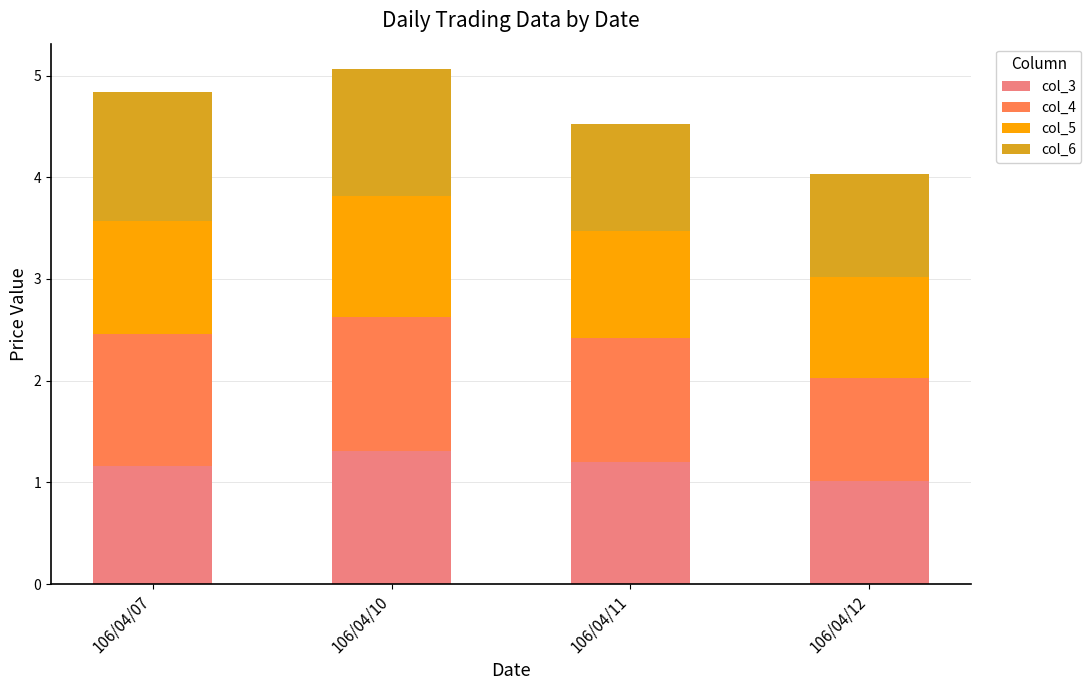

What is the highest value of the col_3 series?

1.3